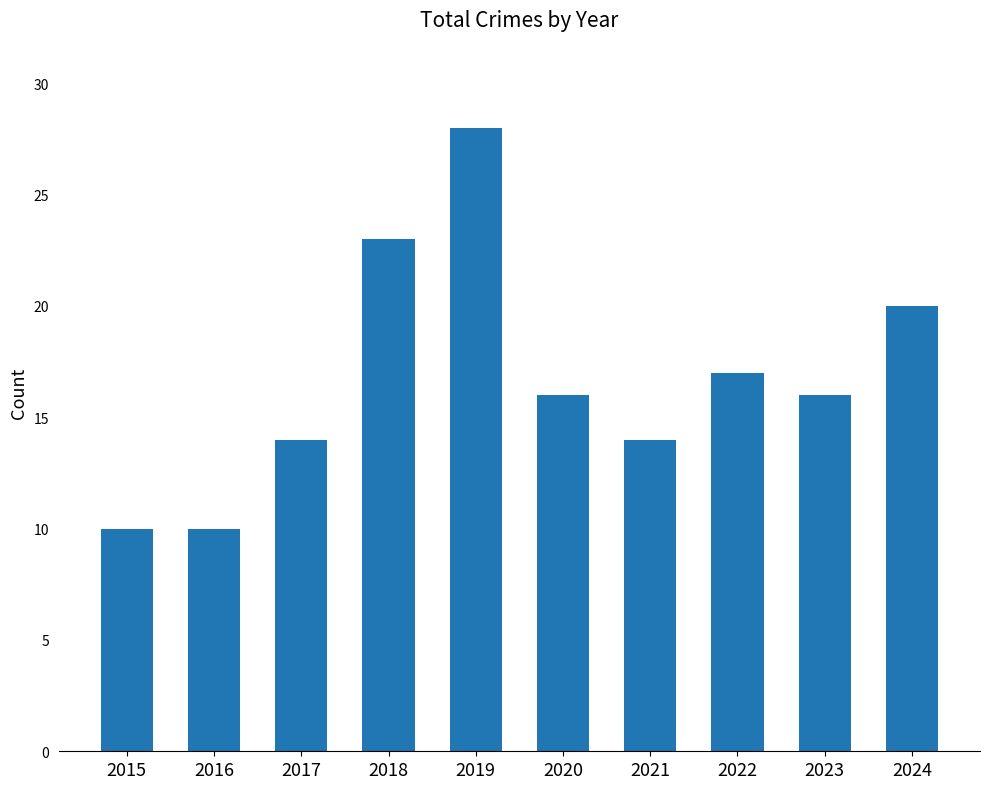

What is the change in value from 2022 to 2024?

+3